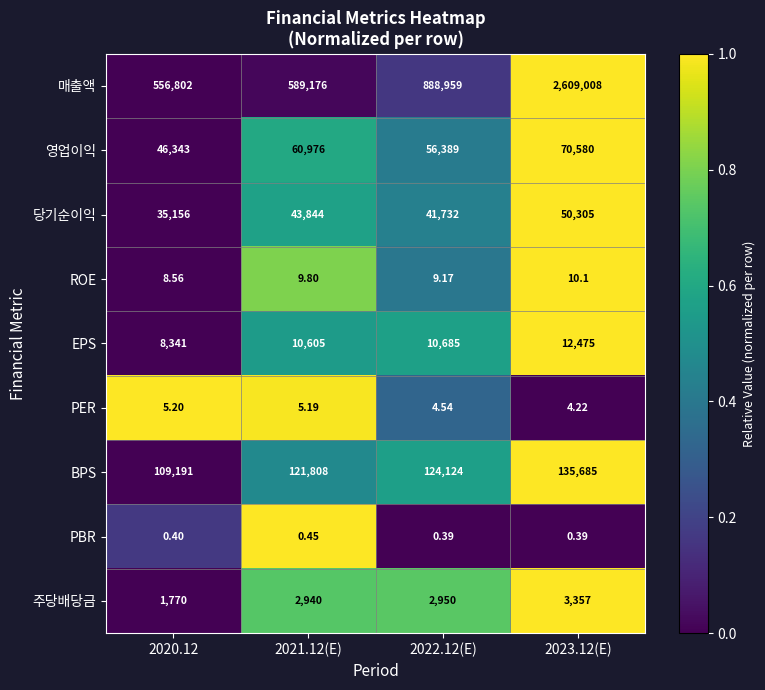

Is the value of 매출액 at 2020.12 greater than the value of PBR at 2020.12?

Yes